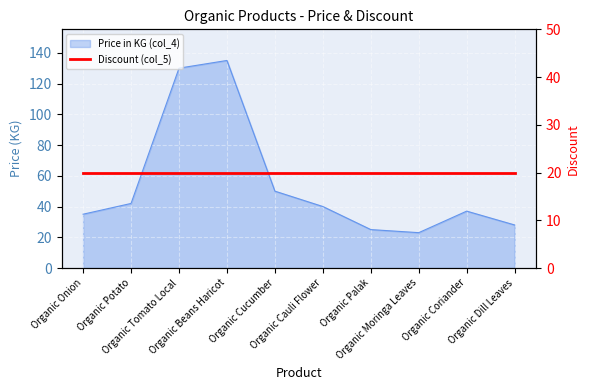

What is the difference between the values at Organic Moringa Leaves and Organic Beans Haricot?

112